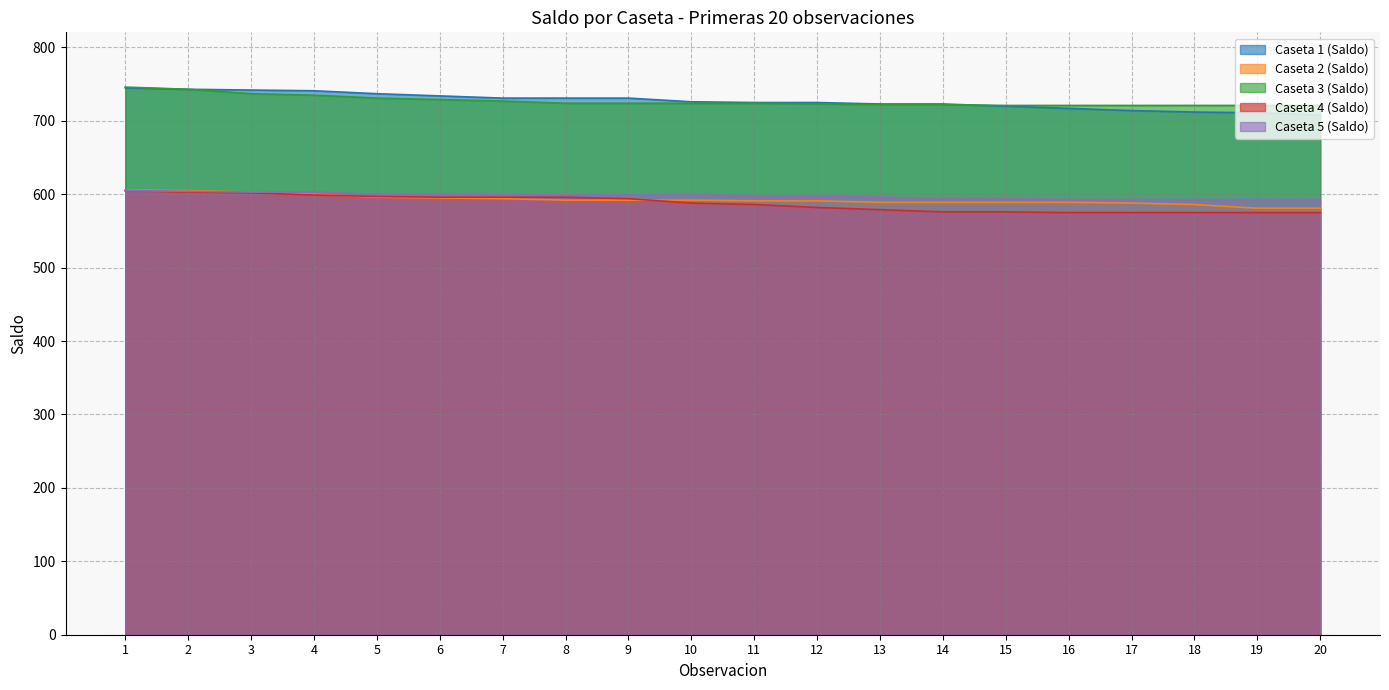

True or false: Caseta 2 (Saldo) and Caseta 5 (Saldo) intersect in this chart.

False